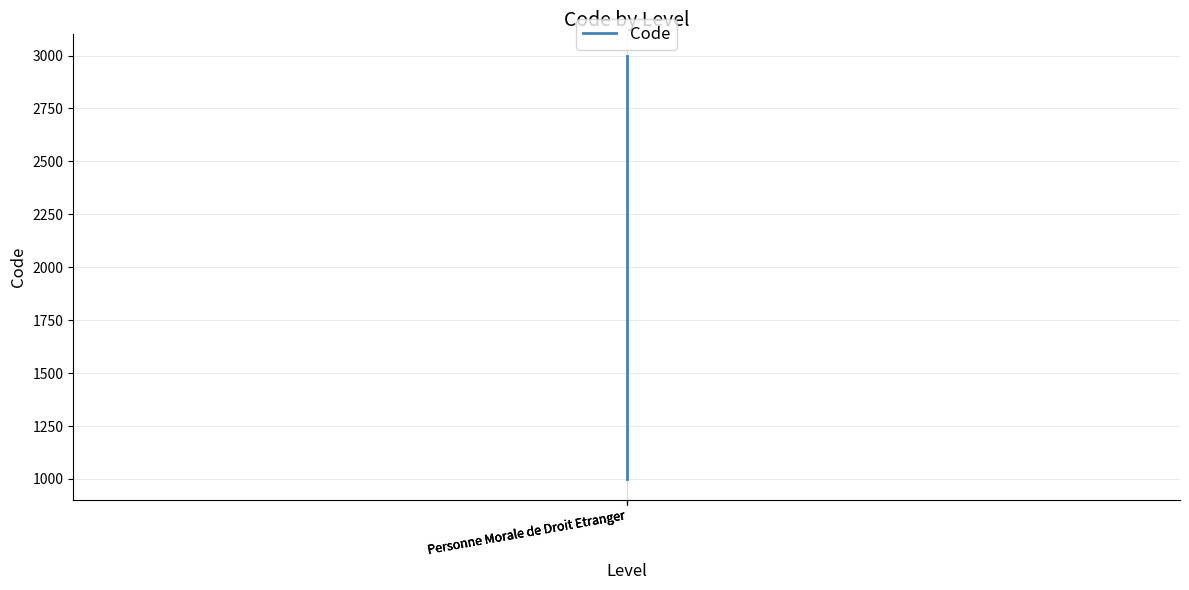

What is the ratio of the value at Personne Morale de Droit Etranger to the value at Personne Morale de Droit Etranger?

0.3